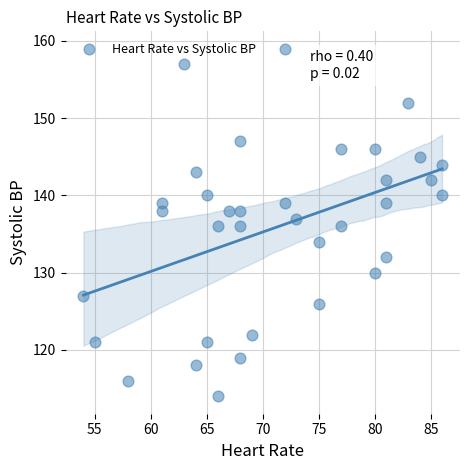

What is the range of X values (max minus min)?

32